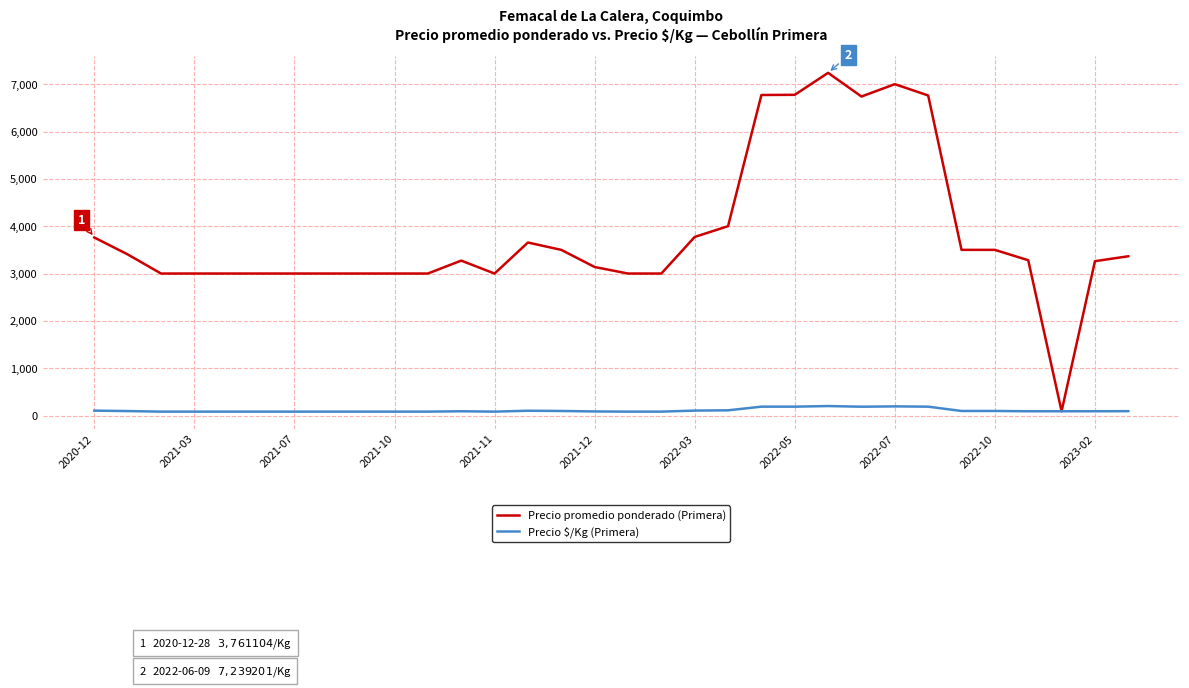

Rank the series by their maximum value, from highest to lowest.

Precio promedio ponderado (Primera), Precio $/Kg (Primera)